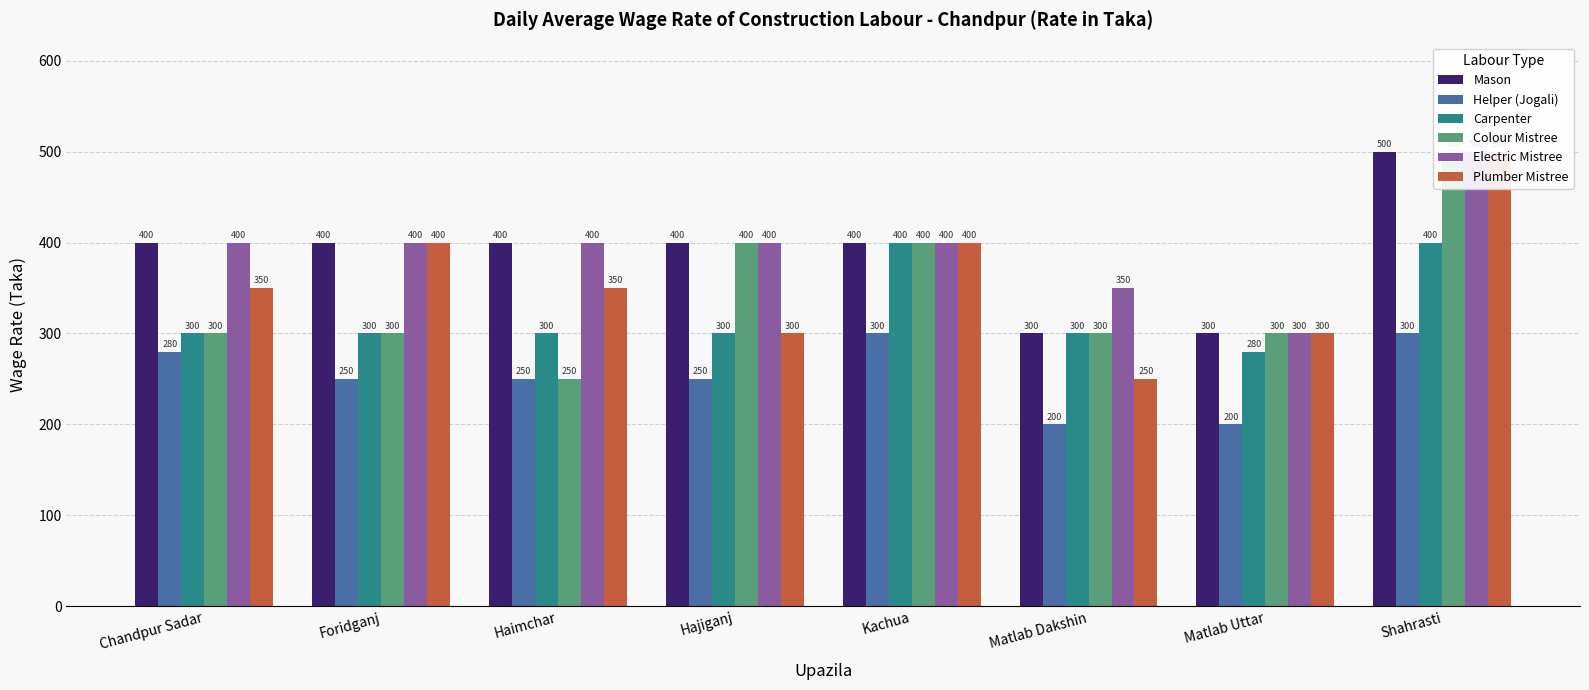

What is the maximum value for Mason?

500